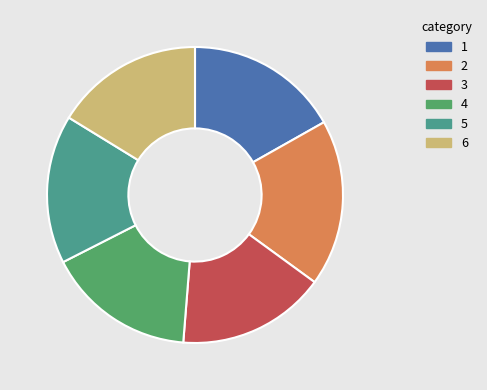

Is there any slice that represents more than half of the pie?

No